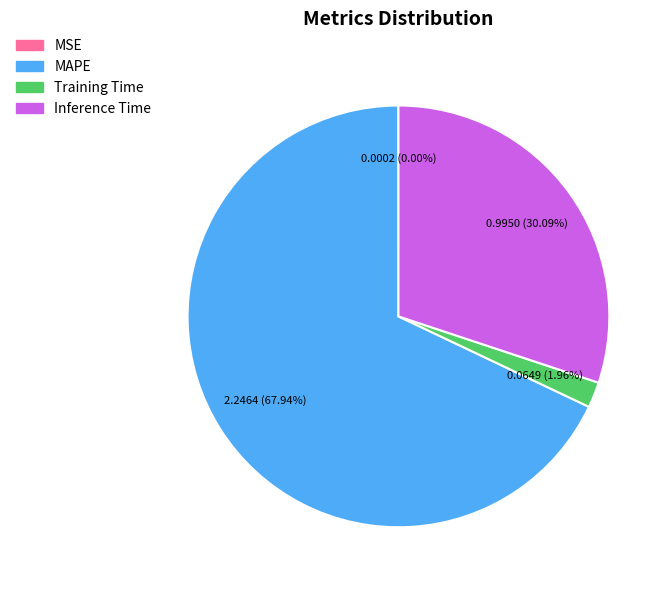

Is there any slice that represents more than half of the pie?

Yes